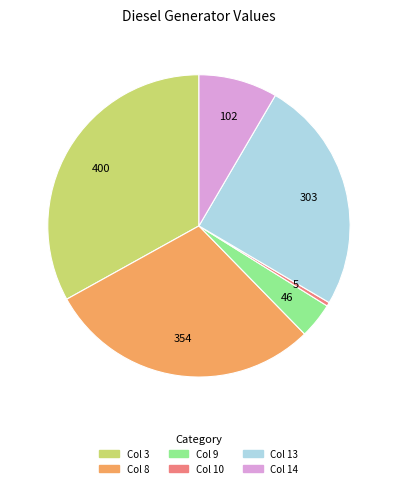

Is there a majority slice in this chart?

No